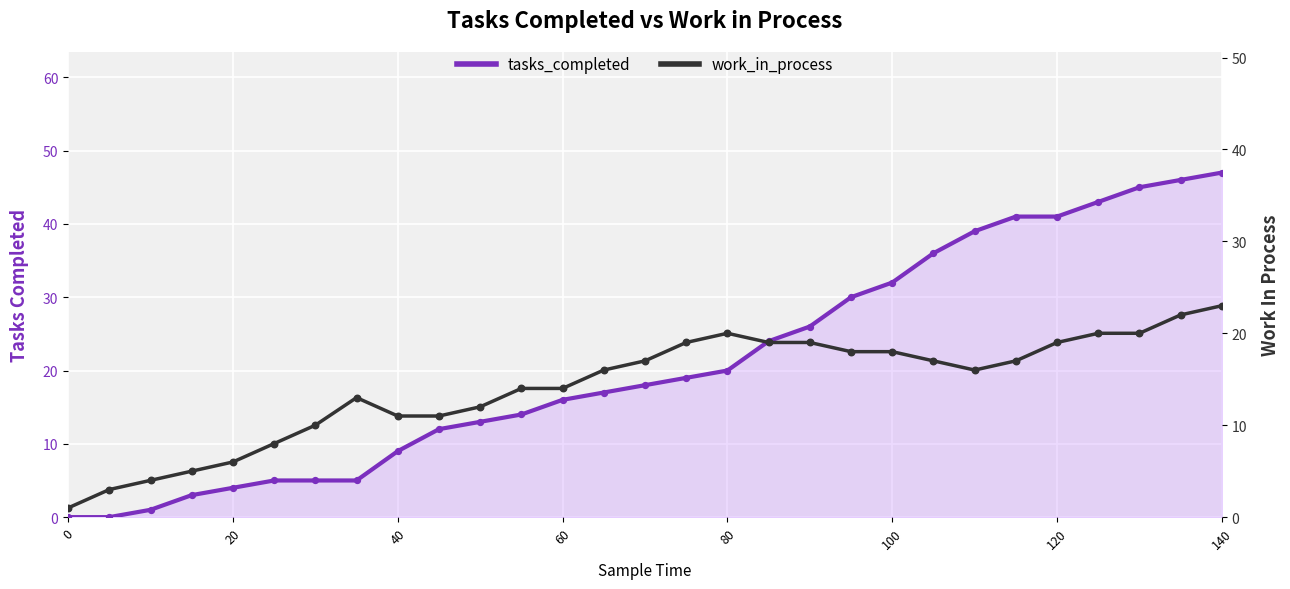

At how many categories does at least one series exceed 4?

26